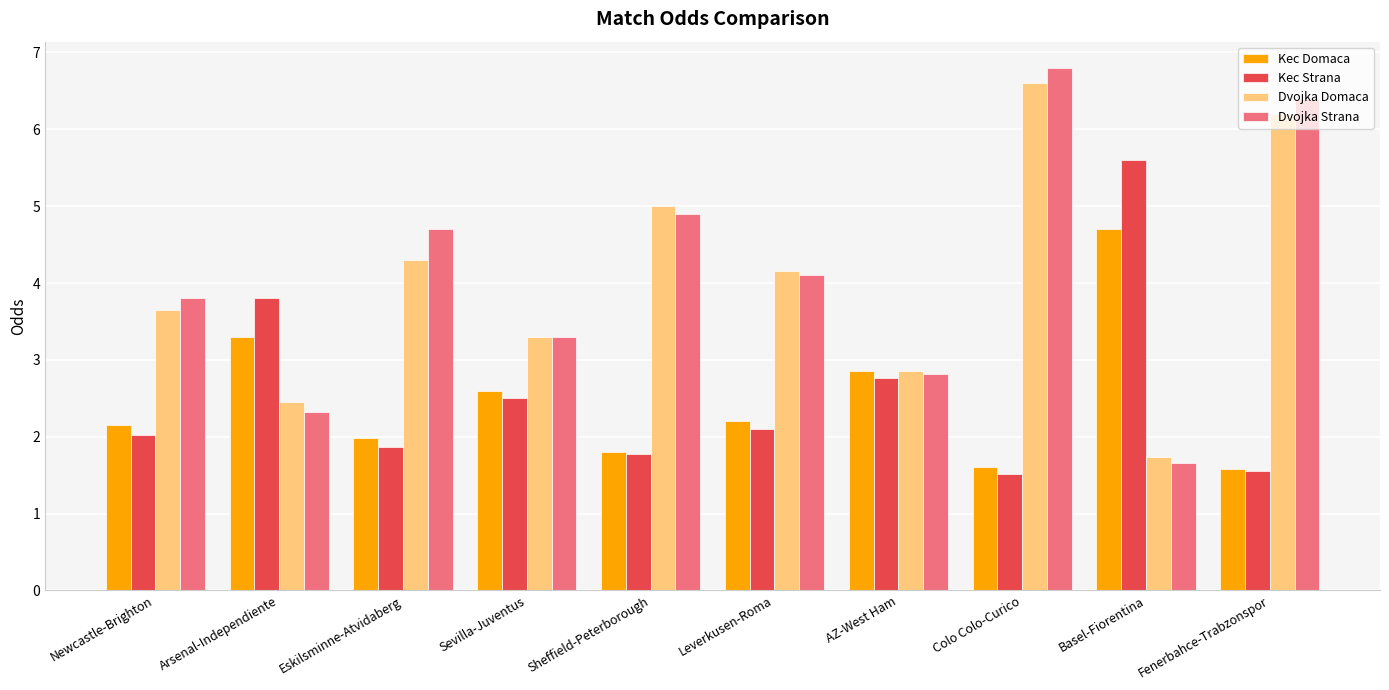

What is the greatest value displayed?

6.8